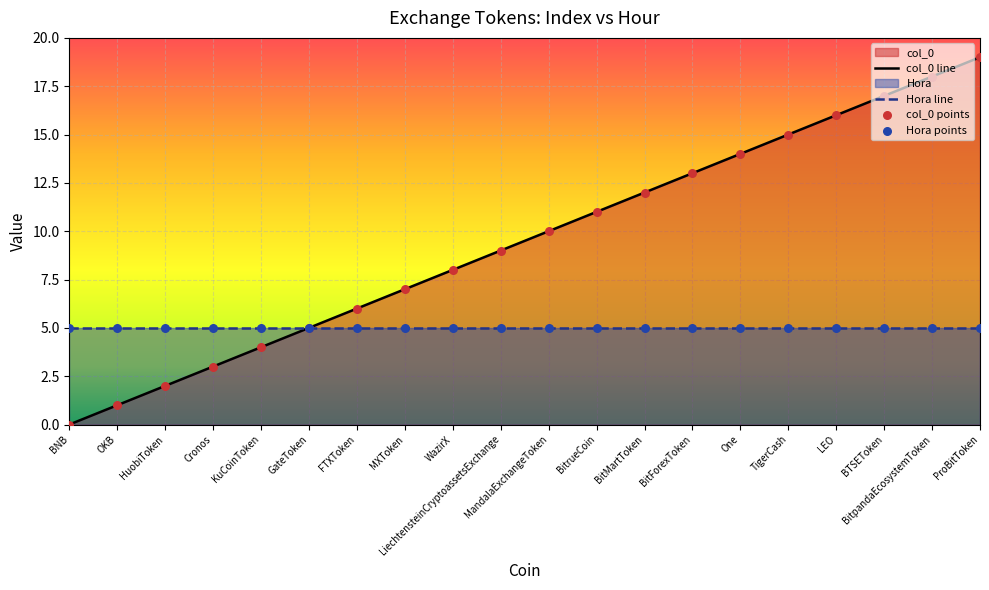

What is the change in value from FTXToken to TigerCash?

+9